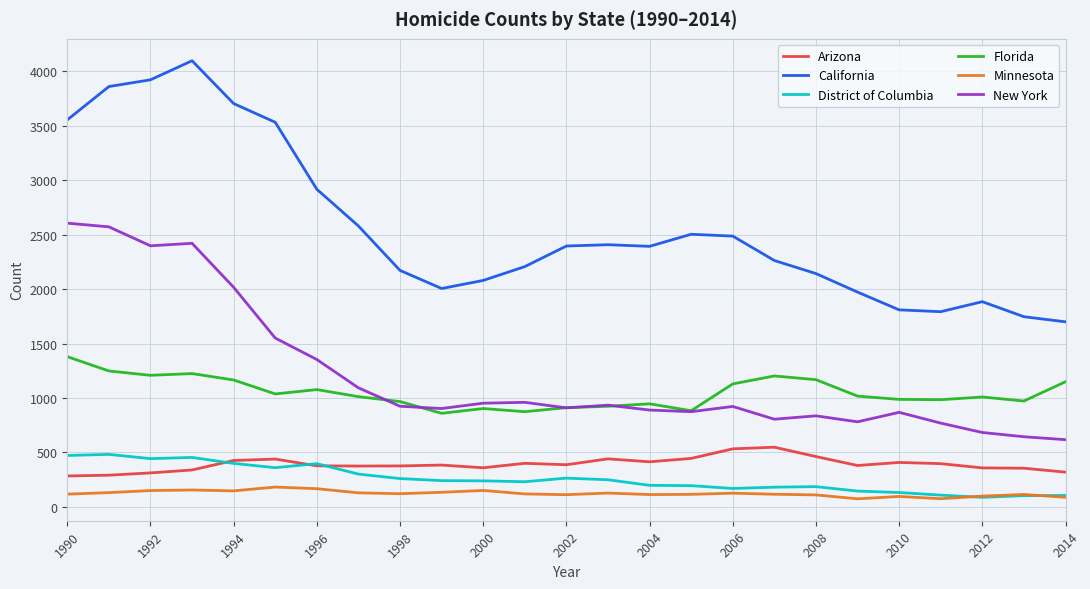

Does the chart have visible grid lines?

Yes